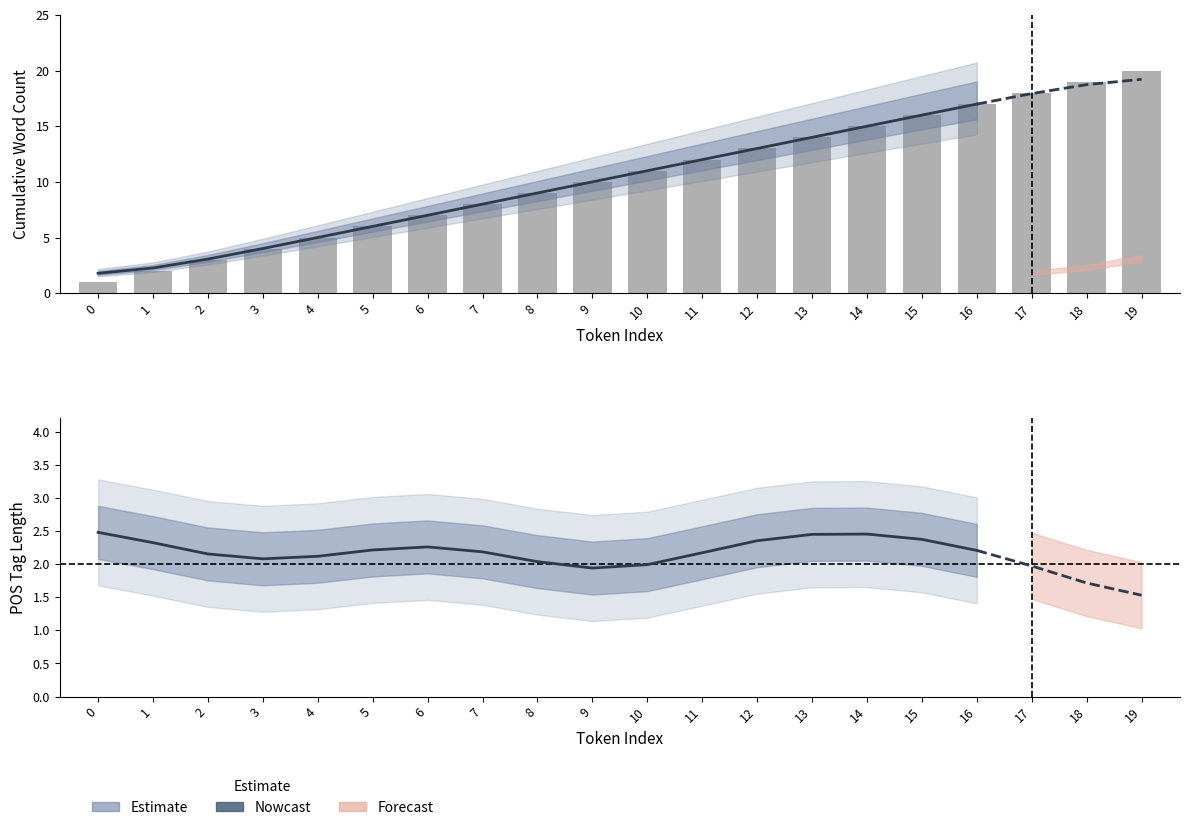

List the series in order of their overall mean, lowest first.

Nowcast, Estimate